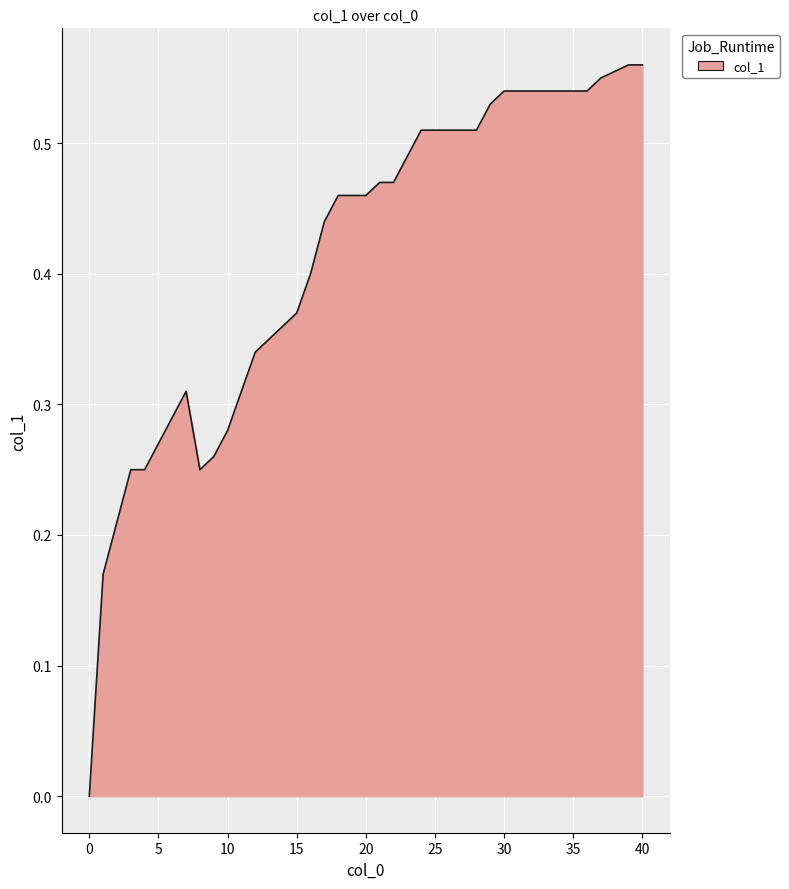

What is the sum of all values?

16.4